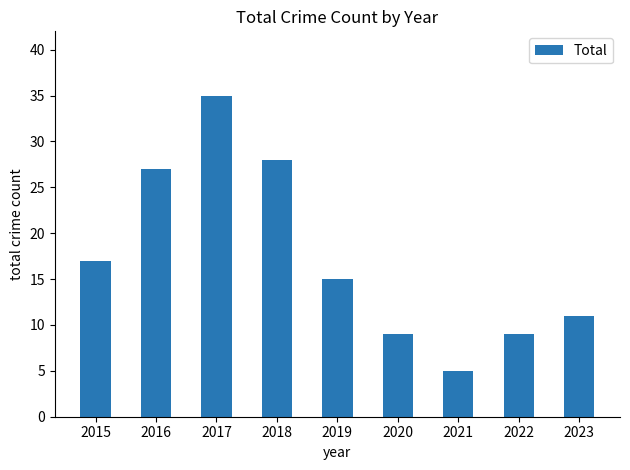

Which has a higher value, 2018 or 2021?

2018